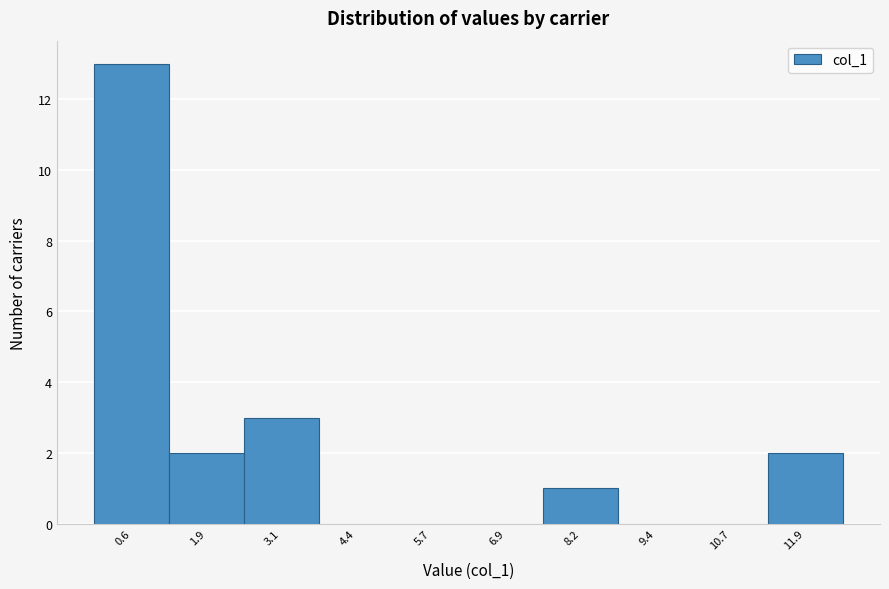

Over which range of the x-axis is the bar tallest?

0.0 to 1.2